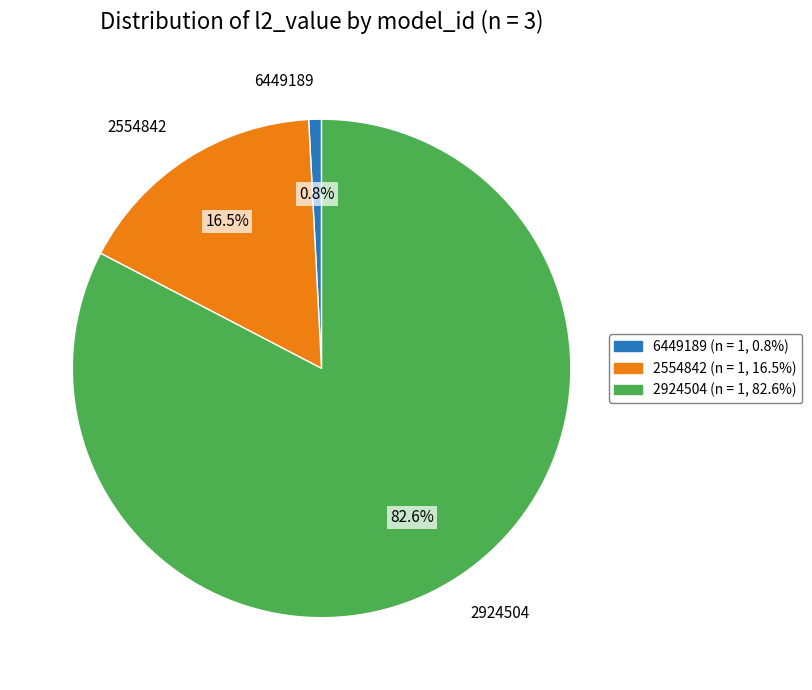

Rank the categories by value from highest to lowest.

2924504, 2554842, 6449189